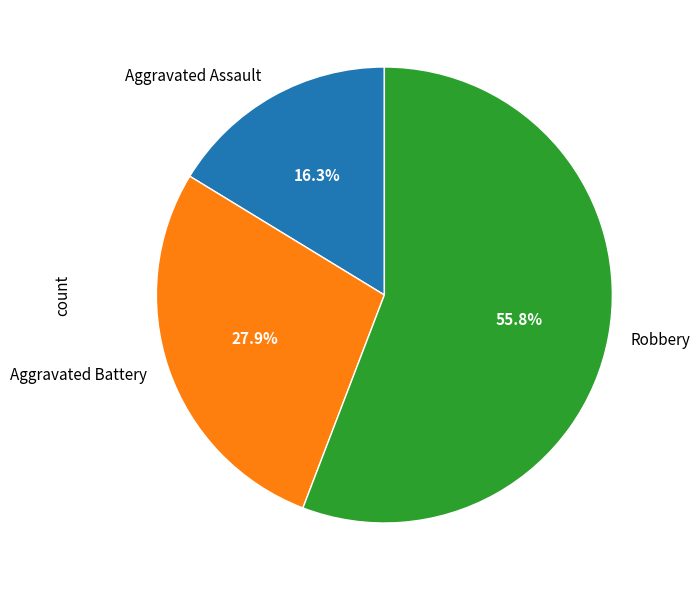

Is there a majority slice in this chart?

Yes